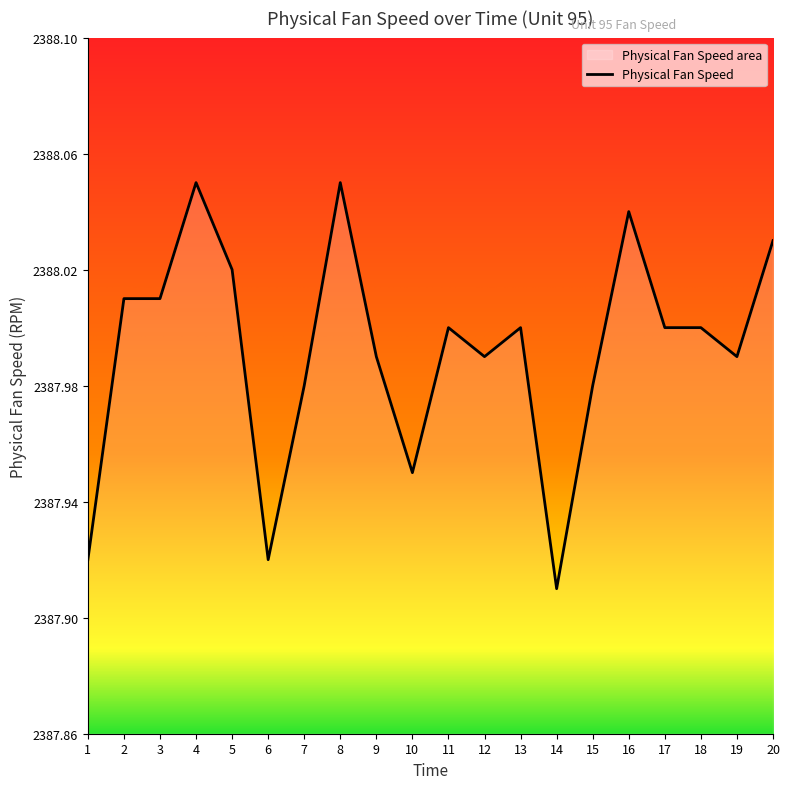

True or false: there are more than 0 points higher than both neighbors.

True